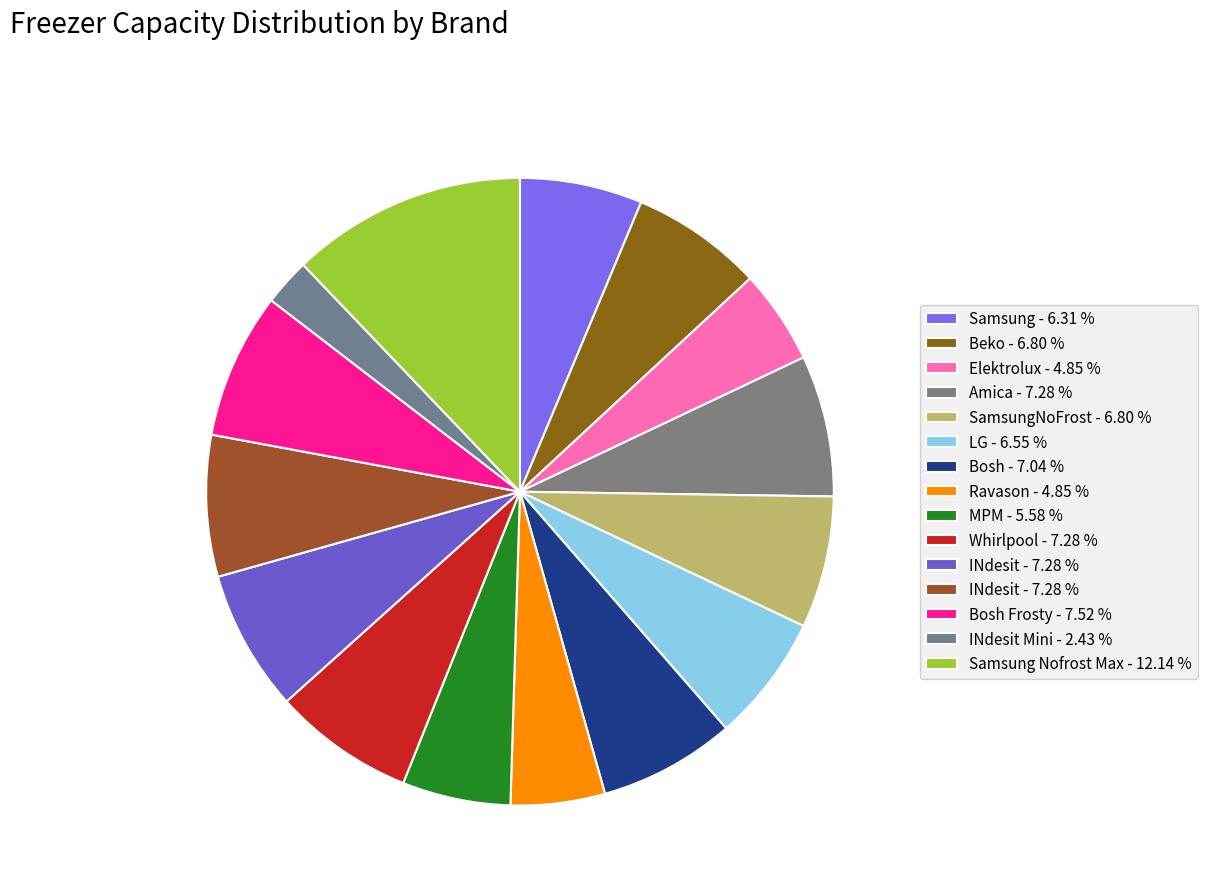

How many slices are in this pie chart?

15